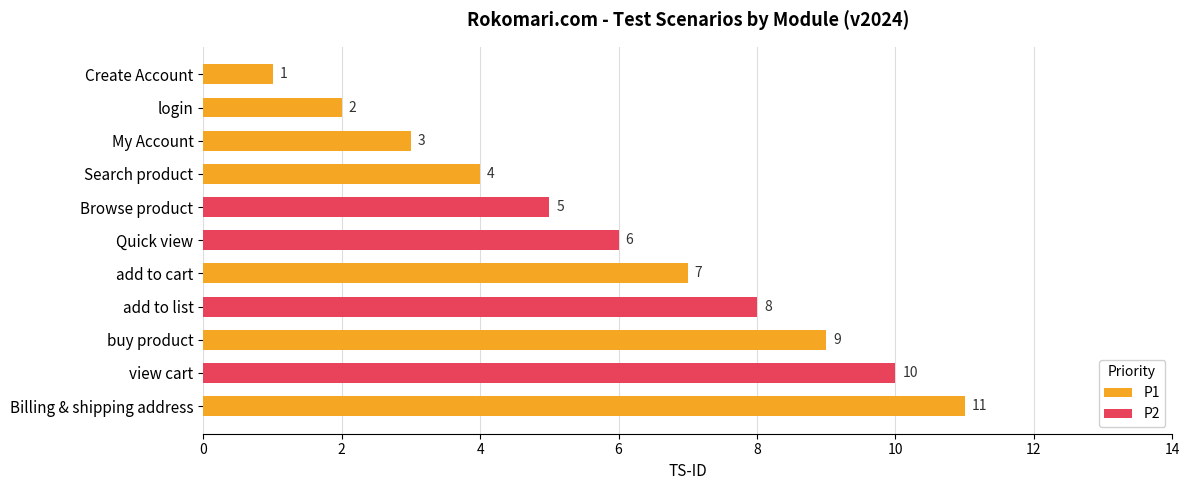

How many values in the P1 series are below 2?

5